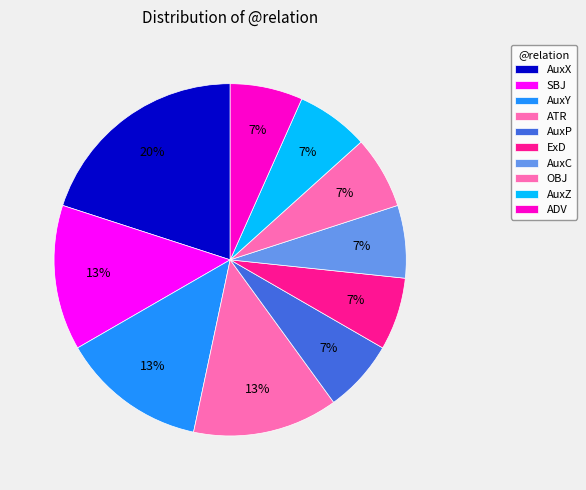

How much of the chart is everything except ExD?

93.3%